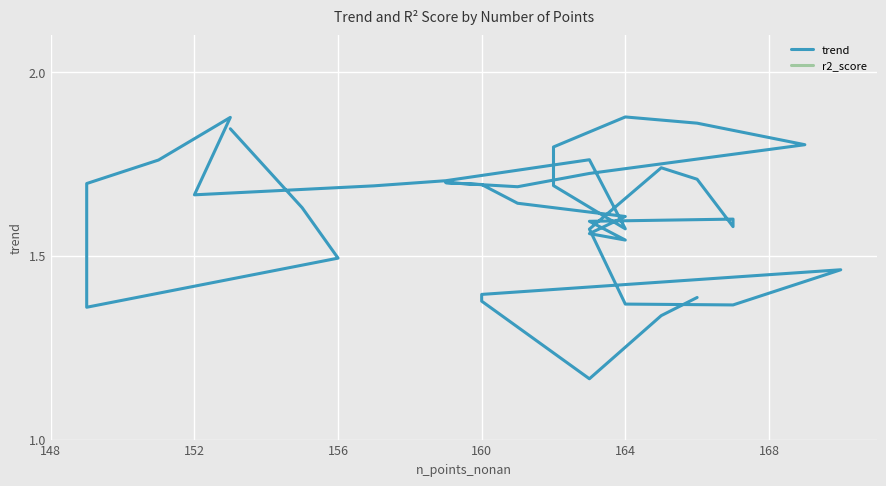

Which series has the largest total across all categories?

trend